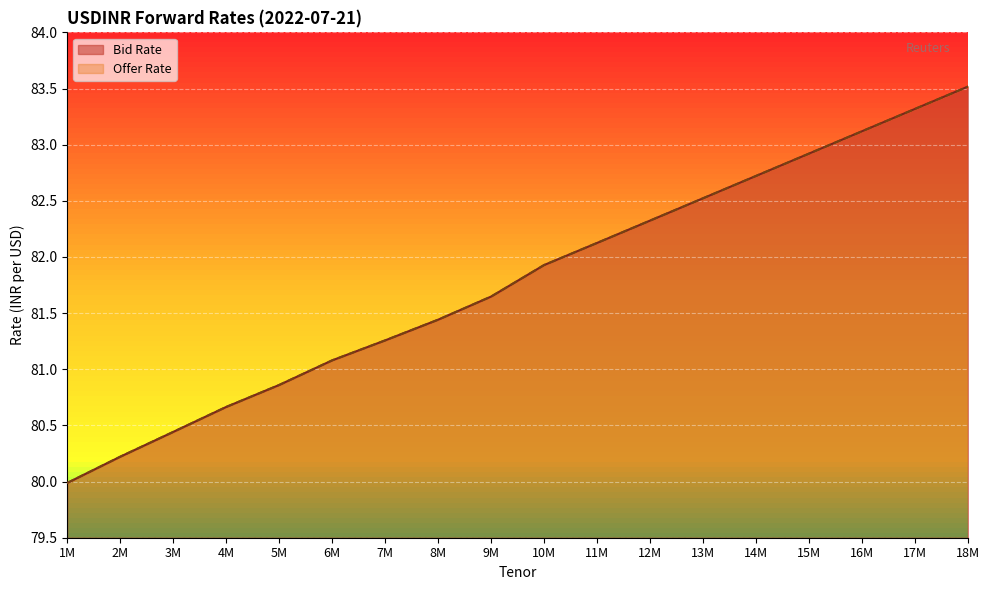

Is the value of Offer Rate at 6M greater than the value of Bid Rate at 14M?

No